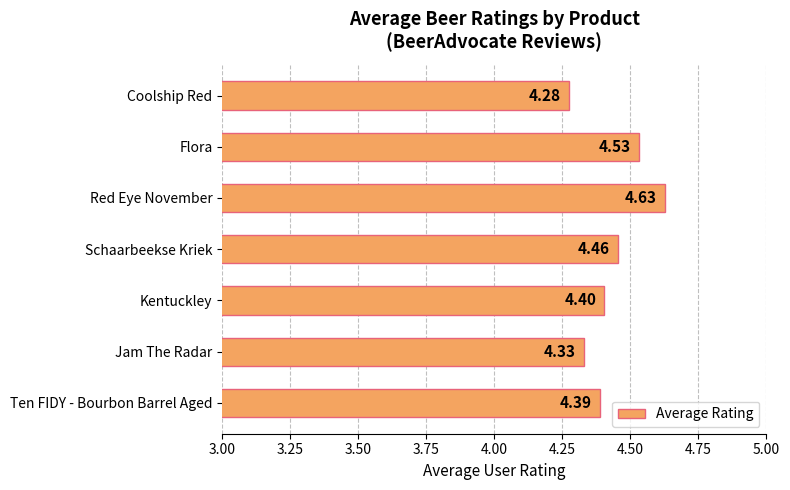

At which label is the value closest to 4?

Coolship Red